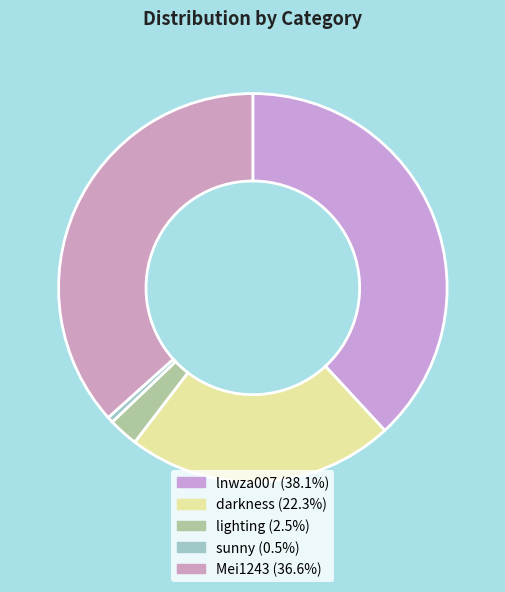

What is the ratio of the value at lighting to the value at Mei1243?

0.1